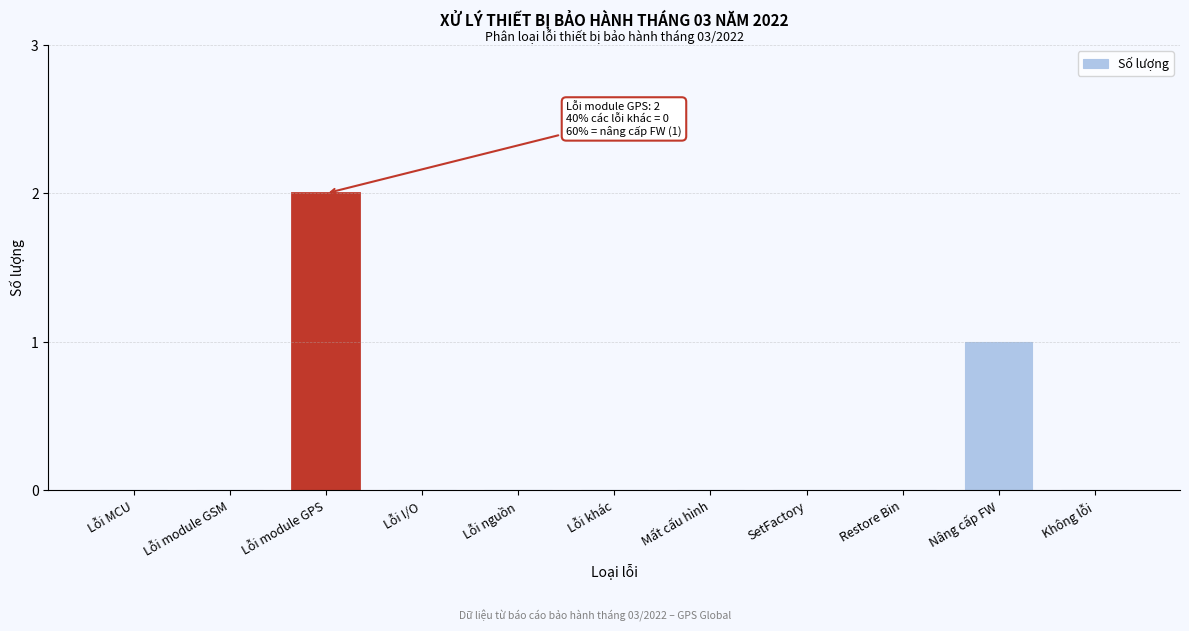

Reading left to right, extract all data points from this chart.

Lỗi MCU=0	Lỗi module GSM=0	Lỗi module GPS=2	Lỗi I/O=0	Lỗi nguồn=0	Lỗi khác=0	Mất cấu hình=0	SetFactory=0	Restore Bin=0	Nâng cấp FW=1	Không lỗi=0